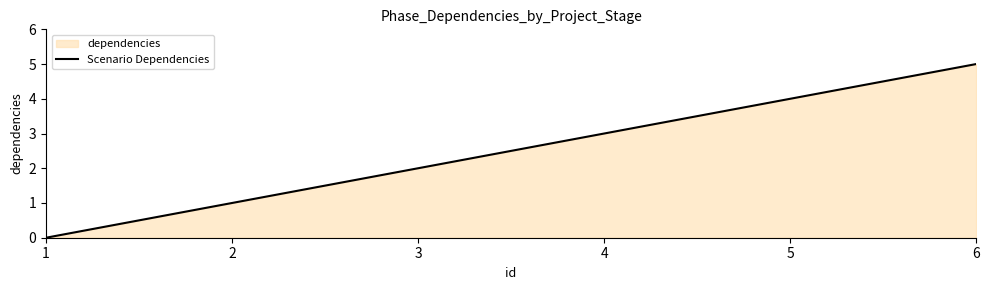

Rank the categories by value from lowest to highest.

1, 2, 3, 4, 5, 6